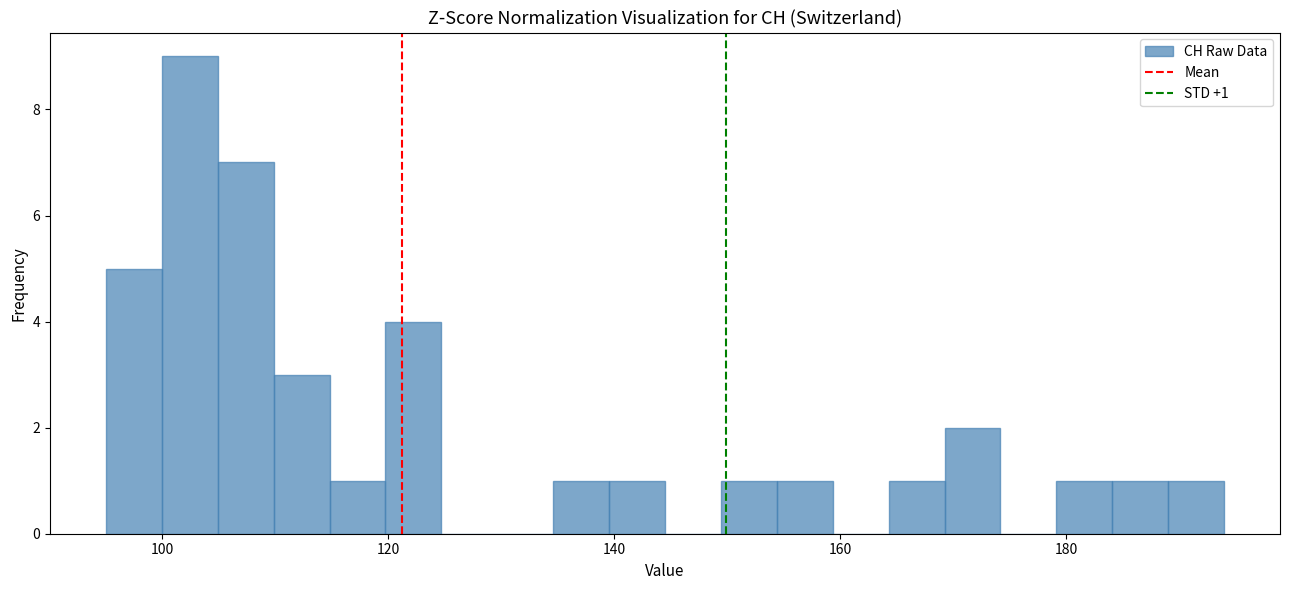

Around what value on the x-axis is the tallest bar? Give the approximate position of its centre, as read against the axis.

102